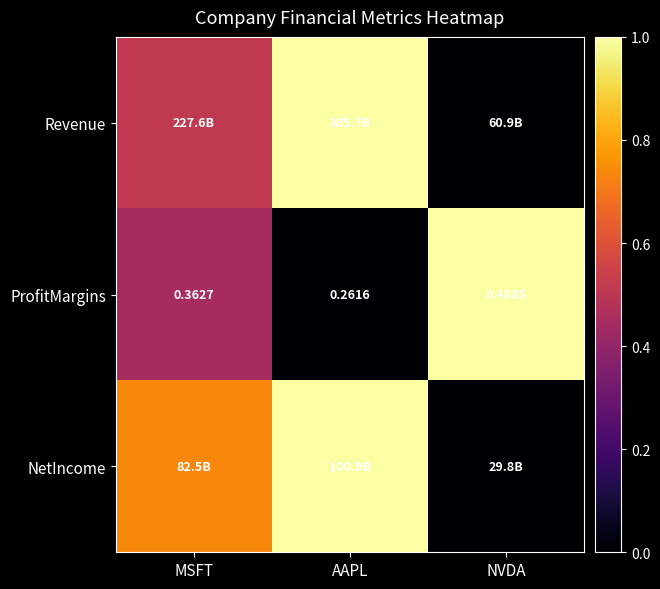

At which label does ProfitMargins reach its peak?

NVDA